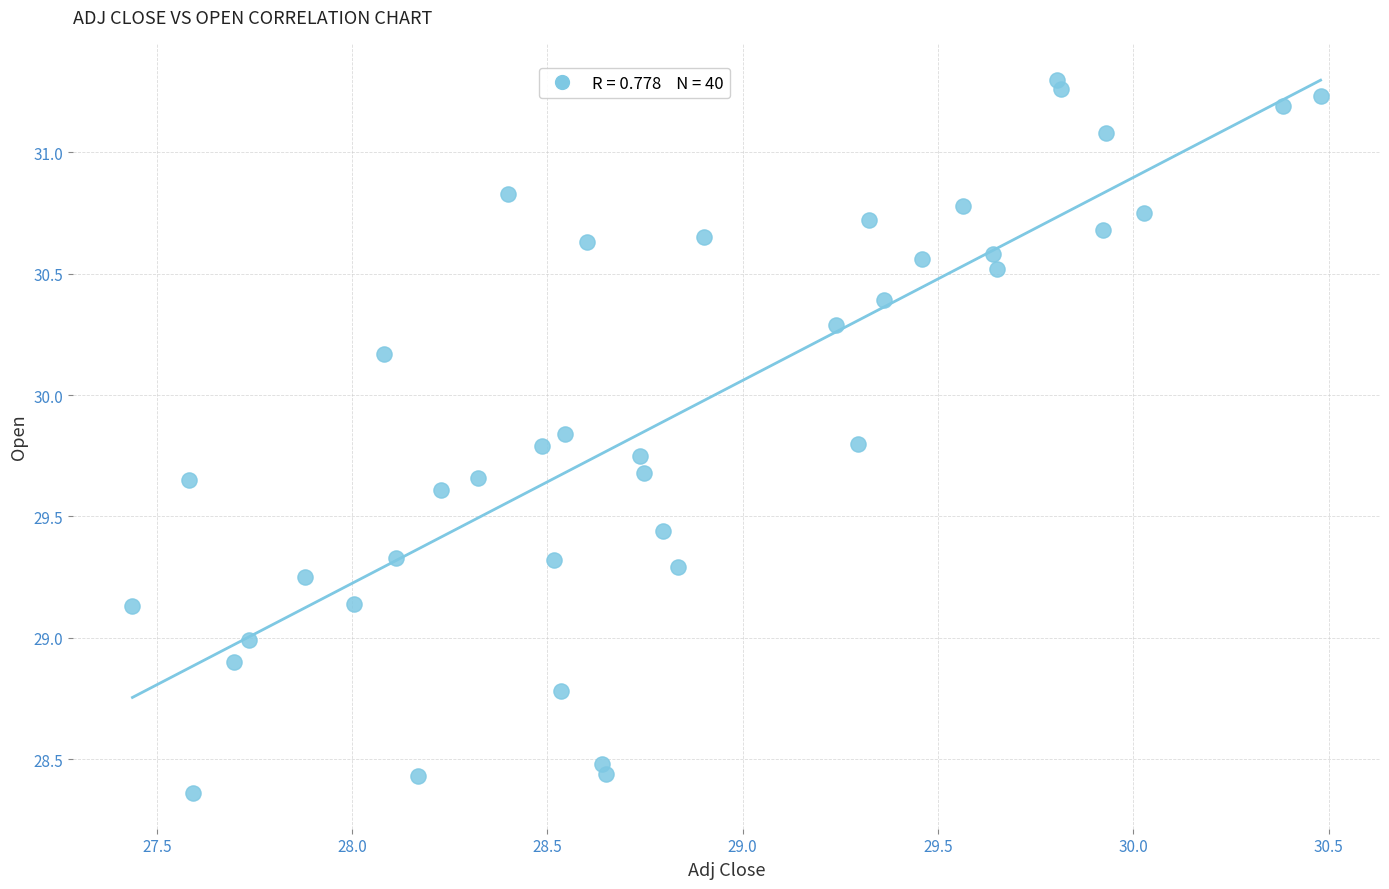

What is the range of X values (max minus min)?

3.0